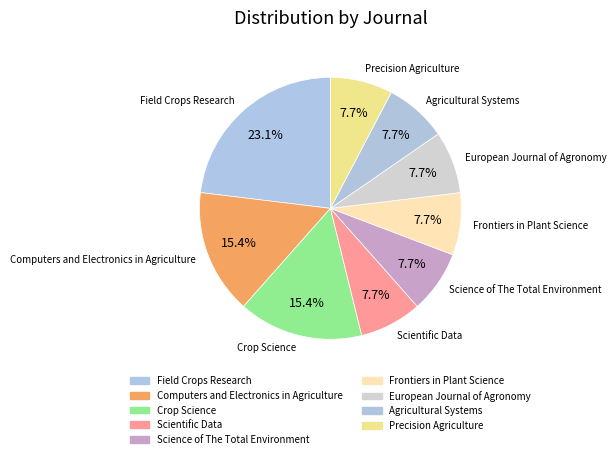

How many slices are in this pie chart?

9